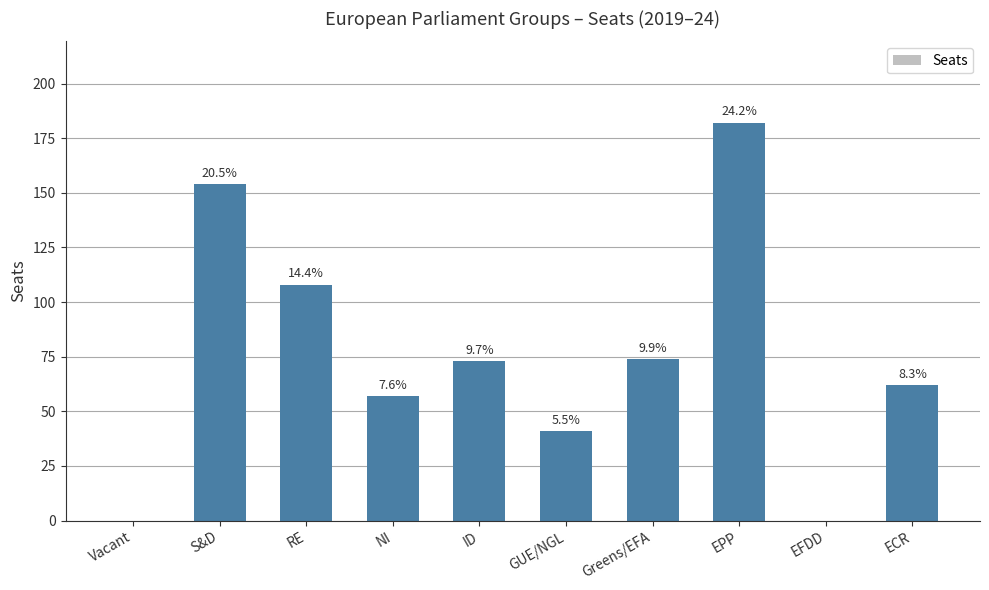

What is the difference between the second highest and minimum values?

154